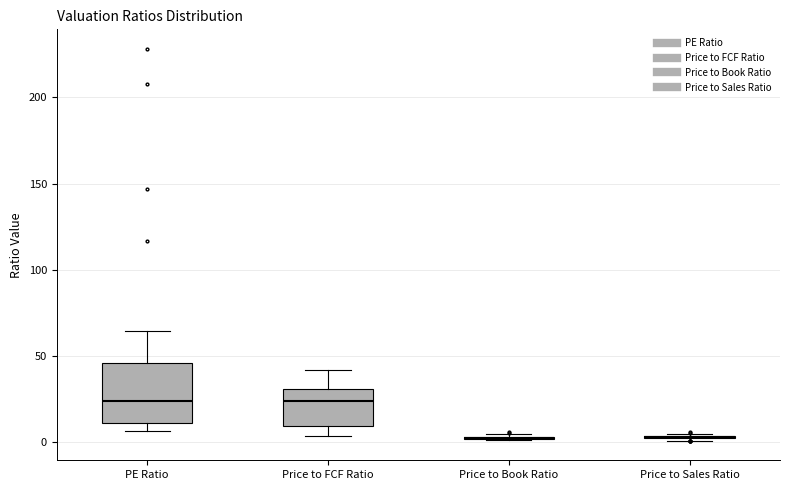

Where is the upper edge of the box for Price to FCF Ratio on the y-axis? The values are not printed on the chart, so give them approximately, as read against the axis.

30